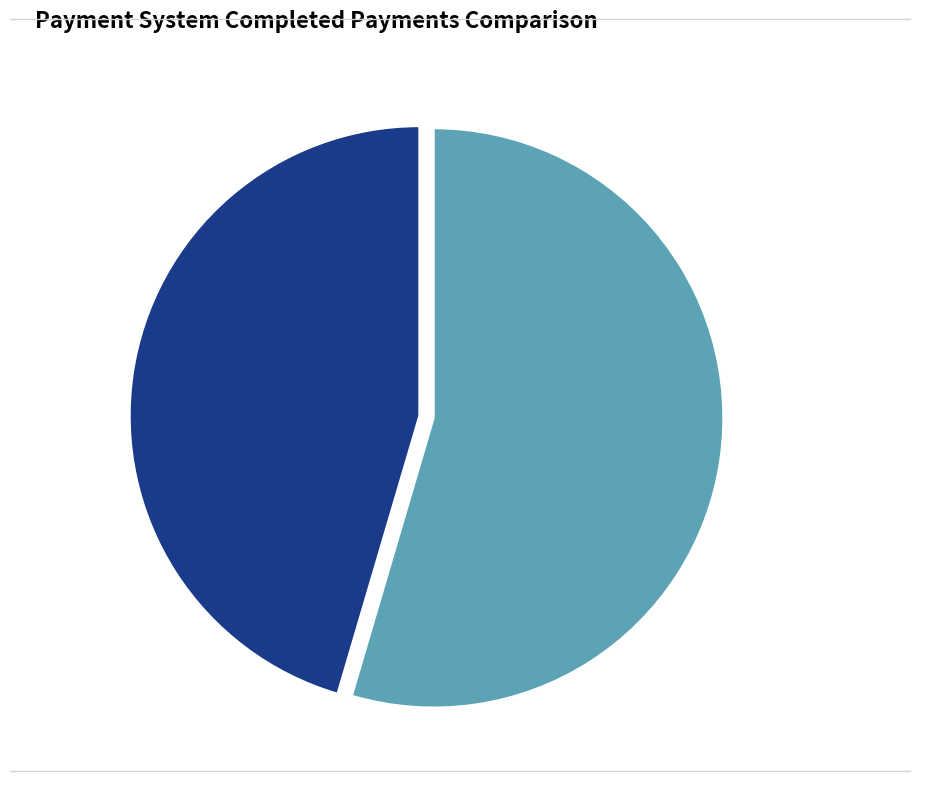

True or false: PayPal accounts for 45% of the total.

True